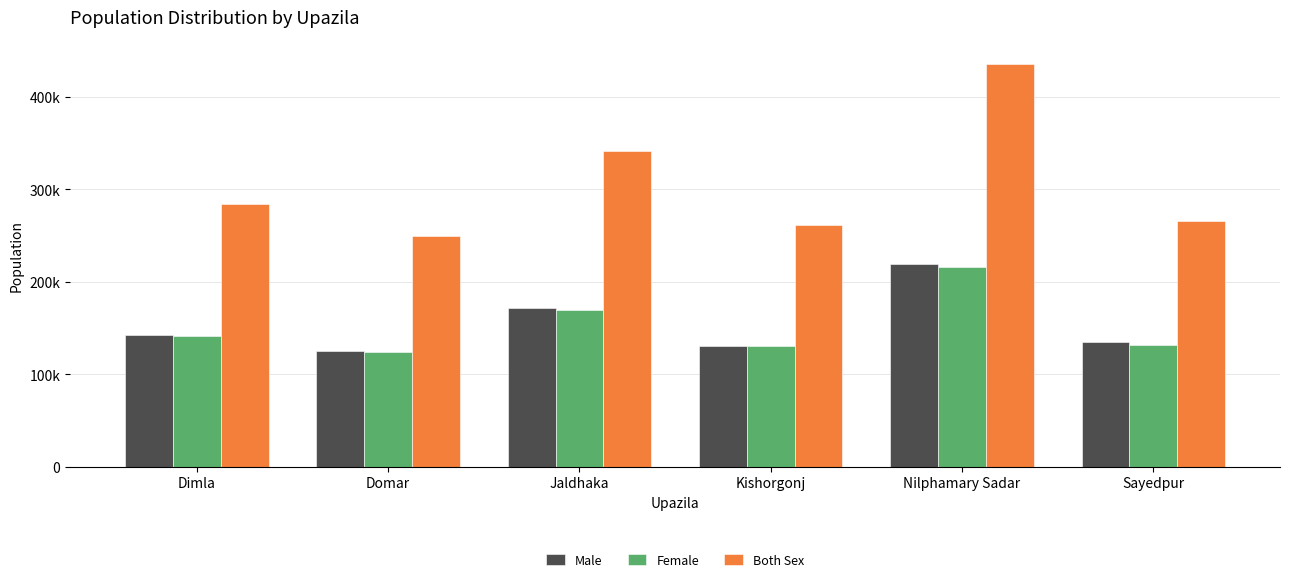

Are the bars grouped side by side (vs. stacked)?

Yes